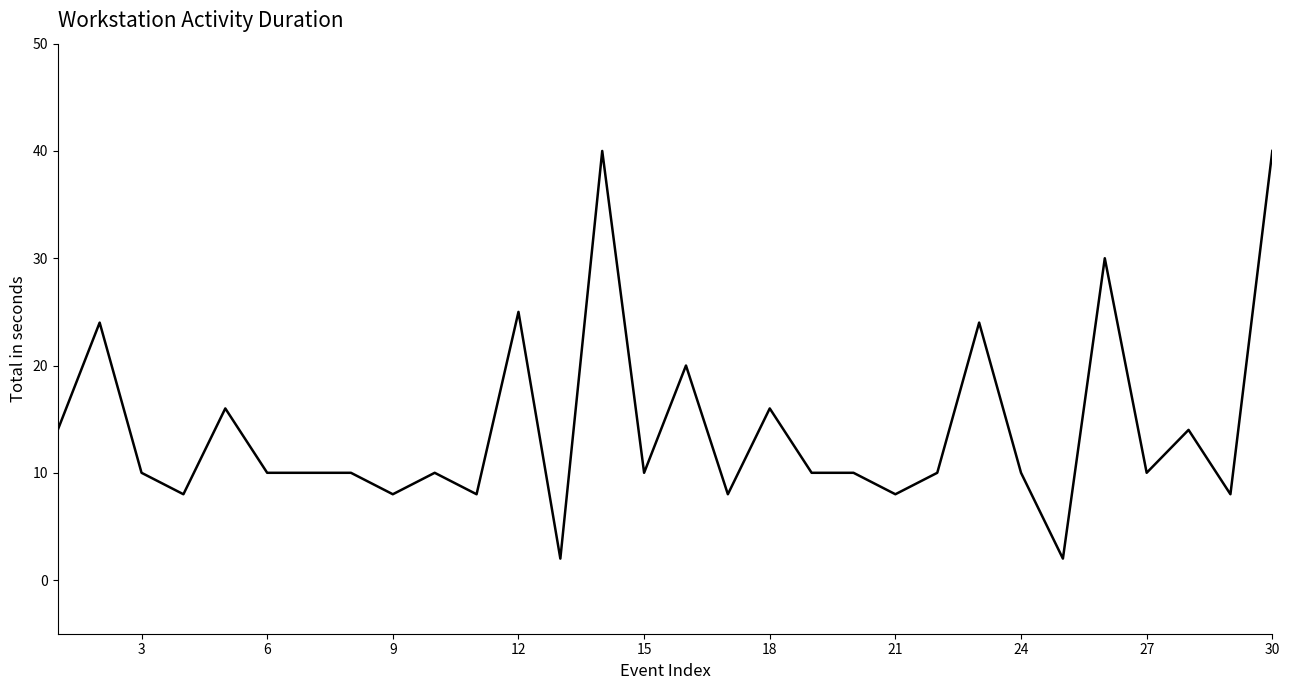

What is the greatest value displayed?

40